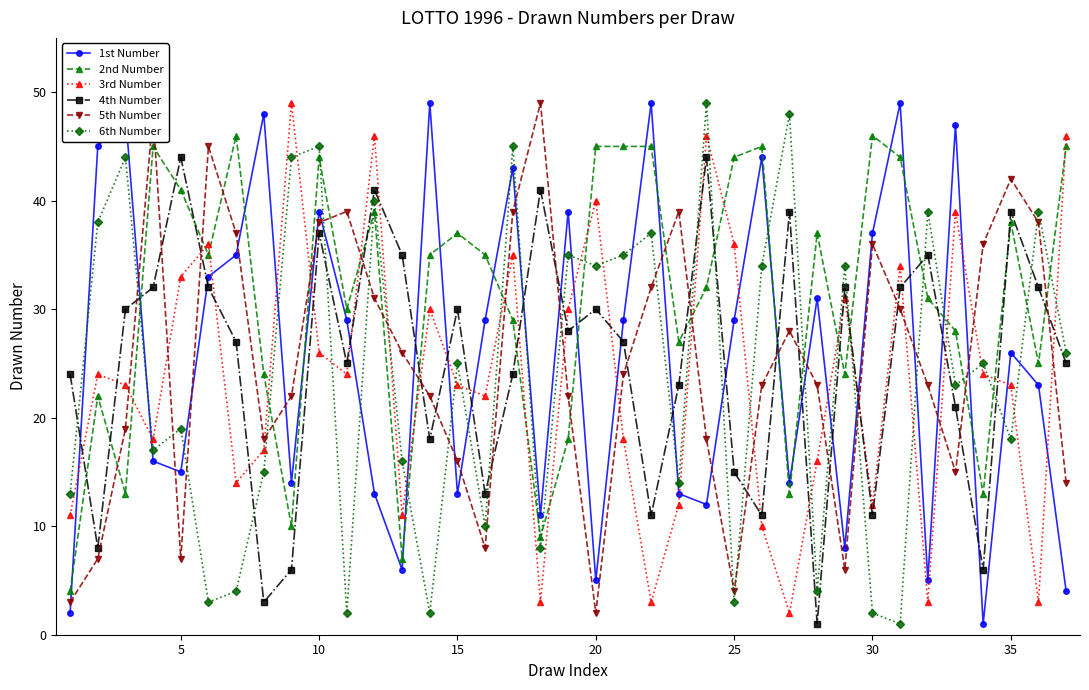

Reading right to left, list all the values displayed in this chart.

1st Number: 4	23	26	1	47	5	49	37	8	31	14	44	29	12	13	49	29	5	39	11	43	29	13	49	6	13	29	39	14	48	35	33	15	16	48	45	2
2nd Number: 45	25	38	13	28	31	44	46	24	37	13	45	44	32	27	45	45	45	18	9	29	35	37	35	7	39	30	44	10	24	46	35	41	45	13	22	4
3rd Number: 46	3	23	24	39	3	34	12	31	16	2	10	36	46	12	3	18	40	30	3	35	22	23	30	11	46	24	26	49	17	14	36	33	18	23	24	11
4th Number: 25	32	39	6	21	35	32	11	32	1	39	11	15	44	23	11	27	30	28	41	24	13	30	18	35	41	25	37	6	3	27	32	44	32	30	8	24
5th Number: 14	38	42	36	15	23	30	36	6	23	28	23	4	18	39	32	24	2	22	49	39	8	16	22	26	31	39	38	22	18	37	45	7	48	19	7	3
6th Number: 26	39	18	25	23	39	1	2	34	4	48	34	3	49	14	37	35	34	35	8	45	10	25	2	16	40	2	45	44	15	4	3	19	17	44	38	13